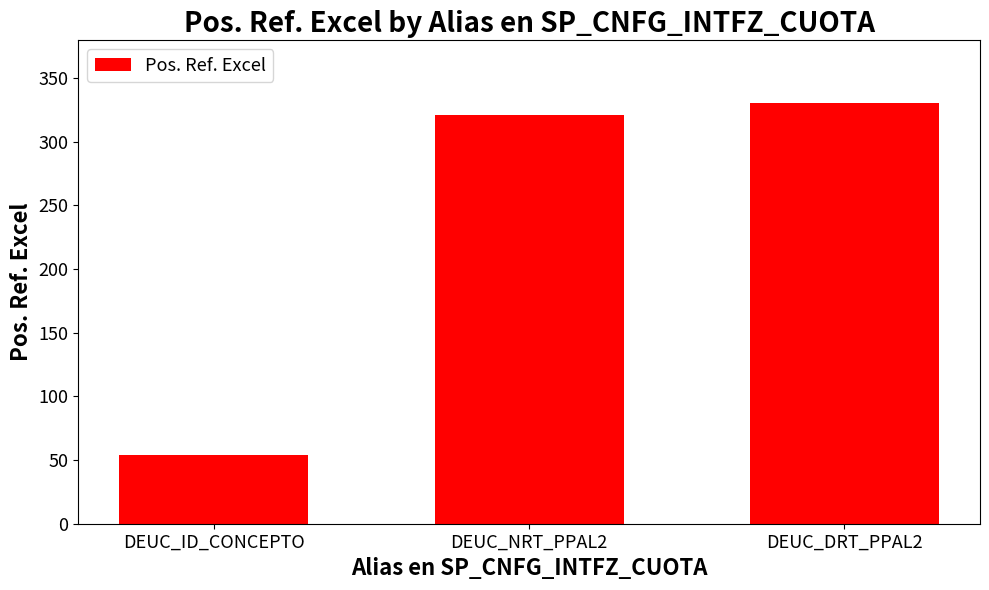

List the labels in order of value, smallest first.

DEUC_ID_CONCEPTO, DEUC_NRT_PPAL2, DEUC_DRT_PPAL2